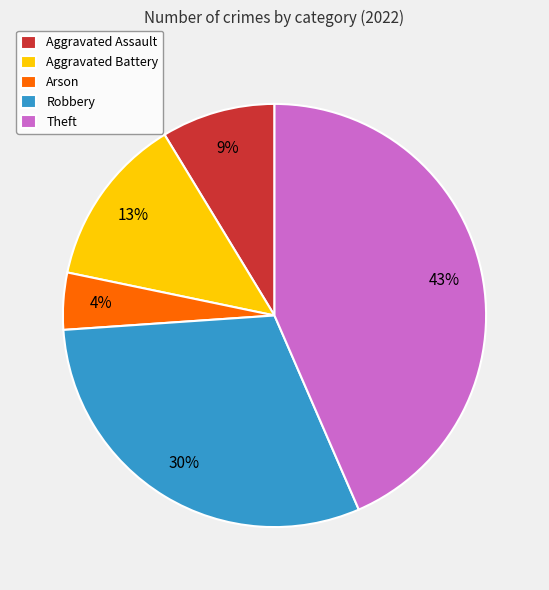

Which has a higher value, Robbery or Theft?

Theft